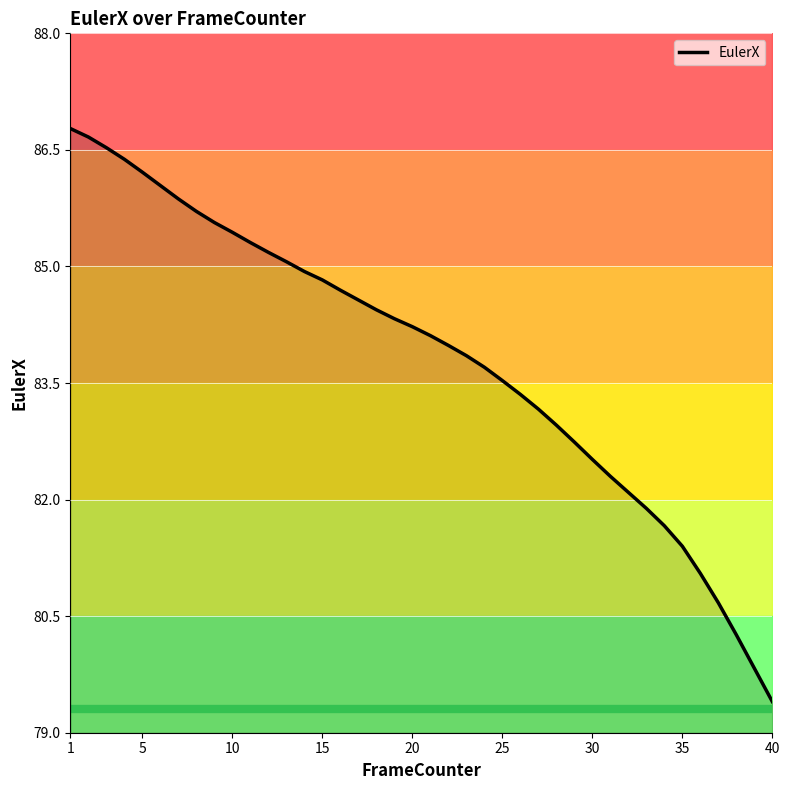

Reading right to left, transcribe all the data shown in this chart.

79.4	79.8	80.3	80.7	81.1	81.4	81.7	81.9	82.1	82.3	82.5	82.7	83.0	83.2	83.4	83.5	83.7	83.9	84.0	84.1	84.2	84.3	84.4	84.6	84.7	84.8	84.9	85.1	85.2	85.3	85.4	85.6	85.7	85.9	86.0	86.2	86.4	86.5	86.7	86.8